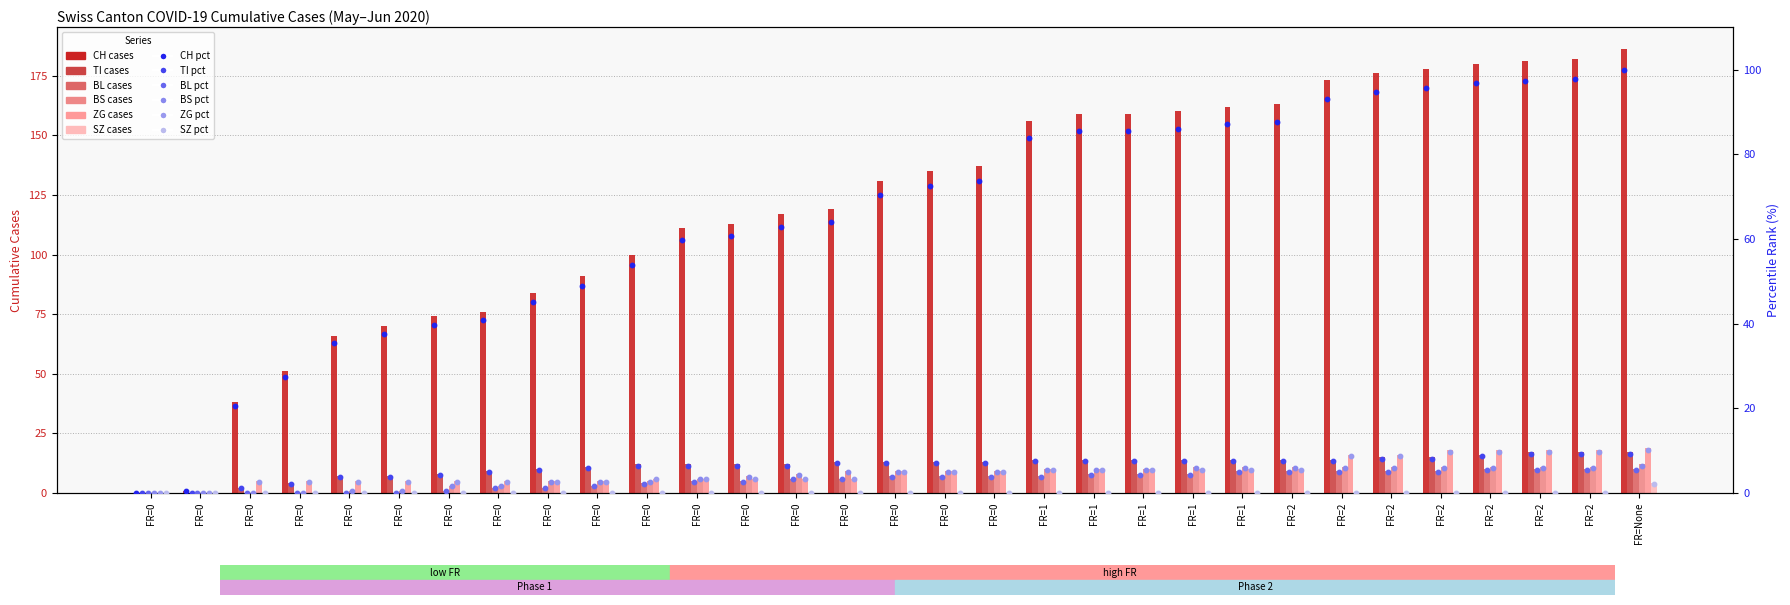

Is the value of SZ at FR=2 greater than the value of CH at FR=0?

No